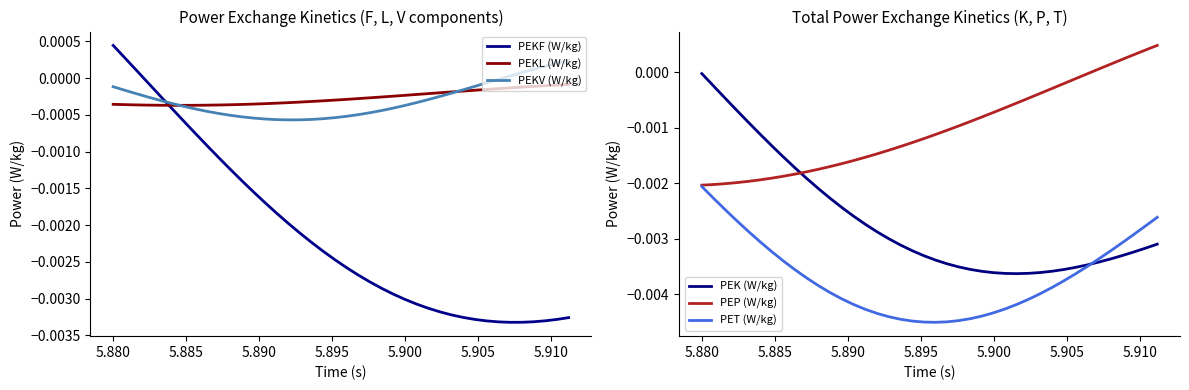

Which category has the highest value in the PEKF (W/kg) series?

5.880